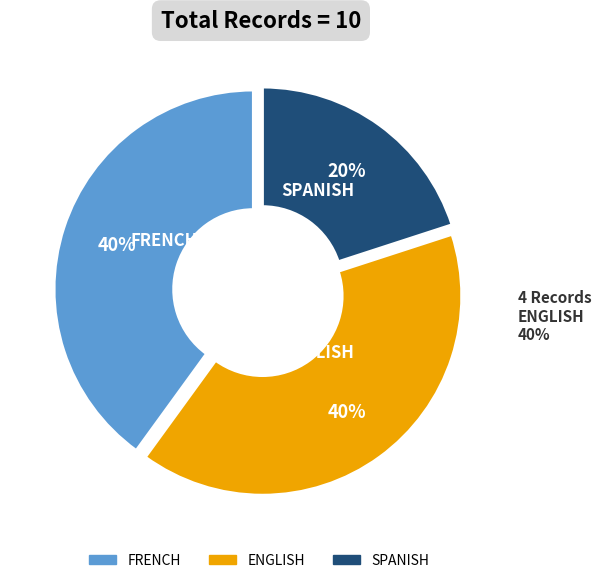

Which slice is the smallest?

SPANISH